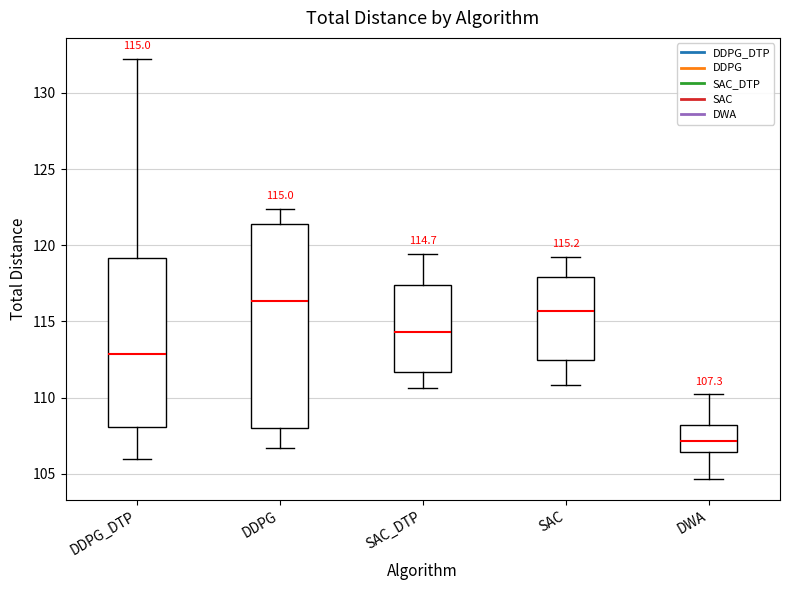

Comparing the boxes themselves (not the whiskers), which one is the tallest?

DDPG